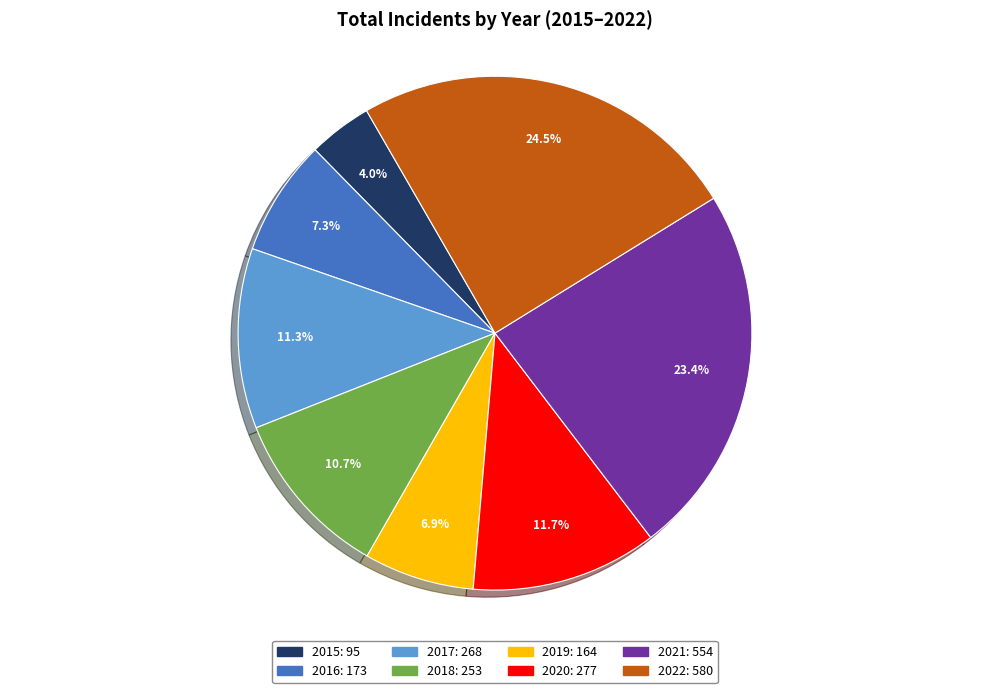

Which has a higher value, 2016 or 2021?

2021